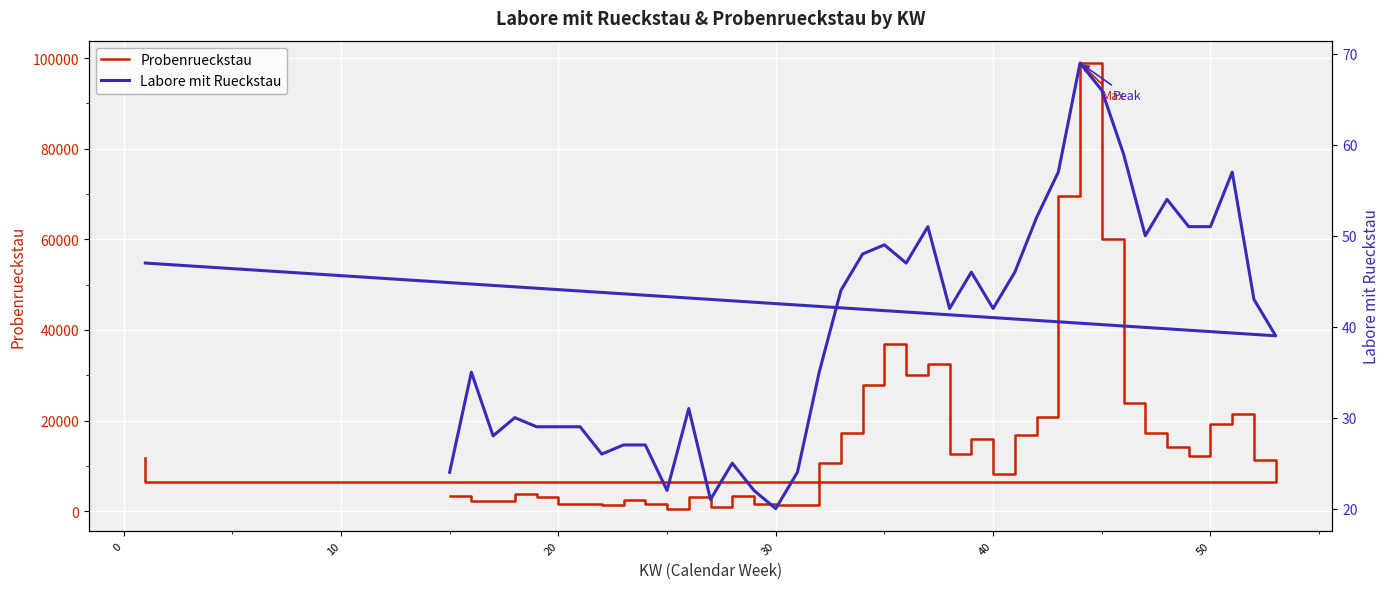

Count the number of categories in the chart.

40